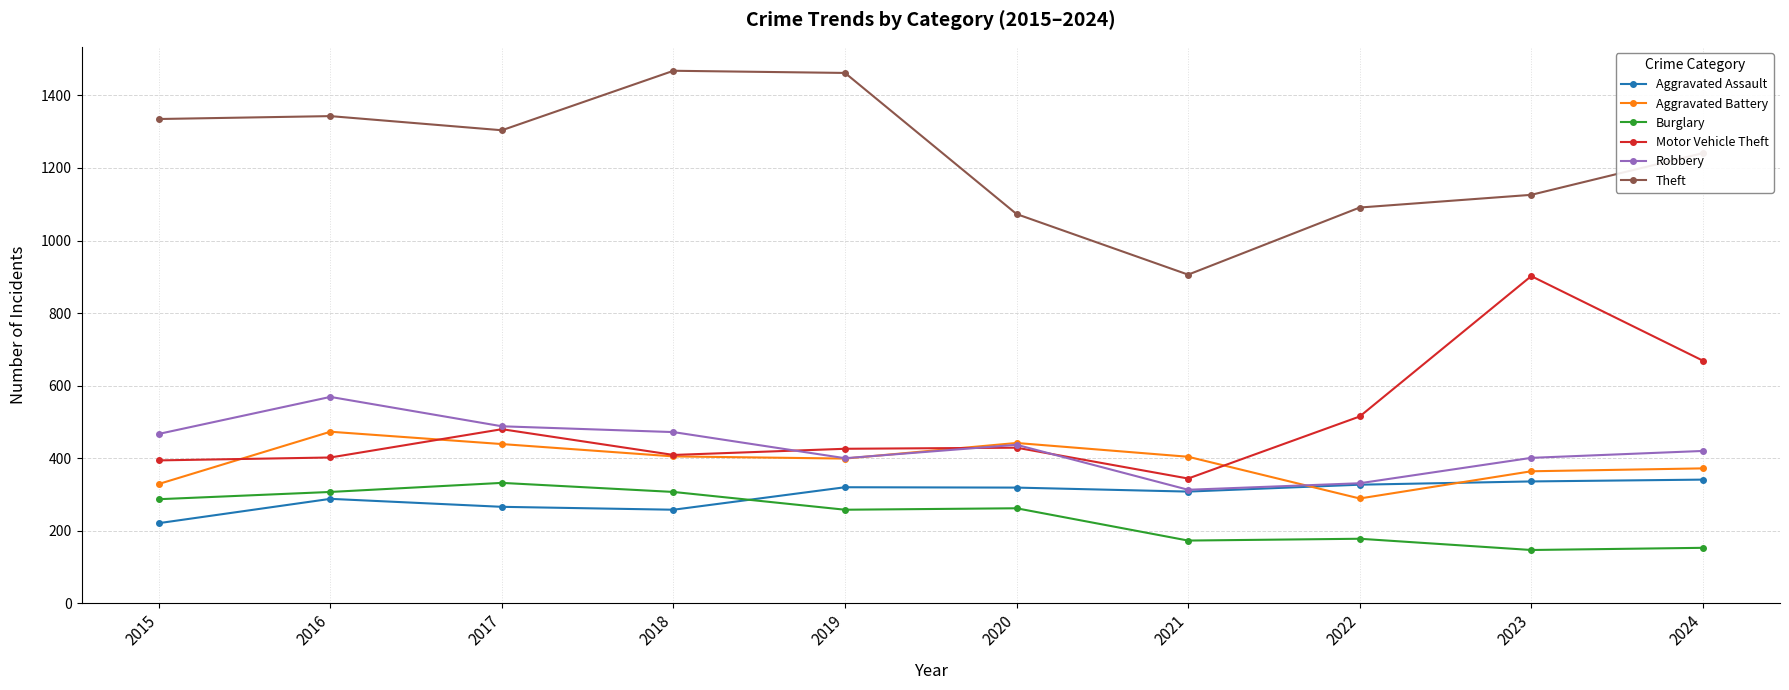

Is the value of Burglary at 2021 greater than the value of Aggravated Battery at 2016?

No